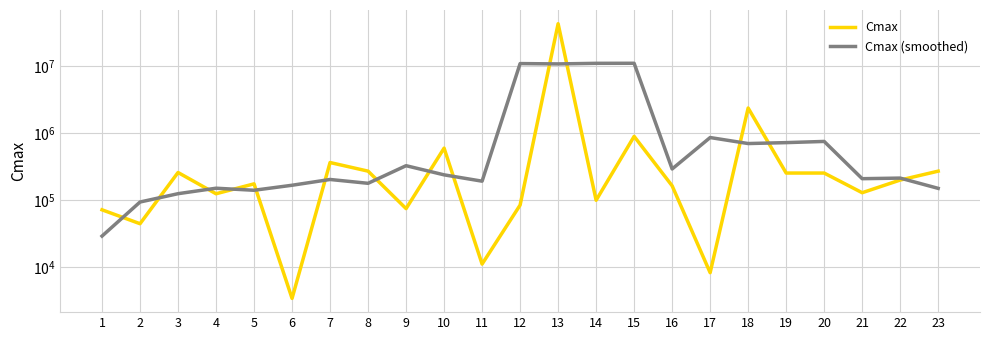

How many intersections are there between Cmax and Cmax (smoothed)?

14